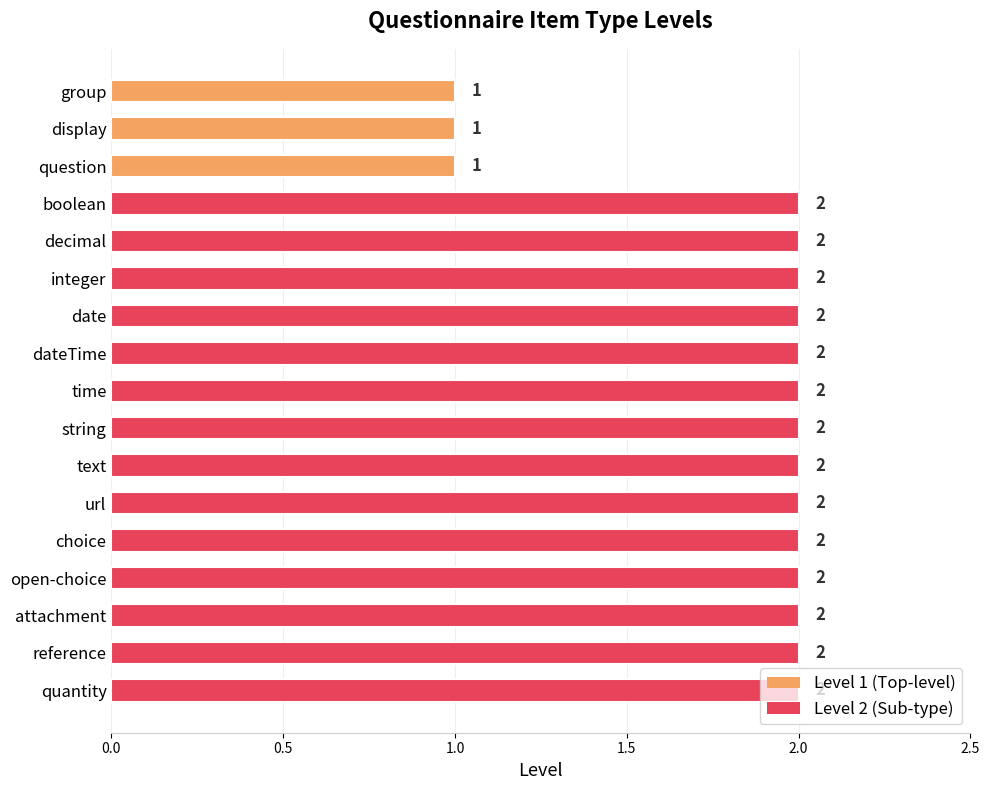

What is the label of the 6th bar from the bottom?

url